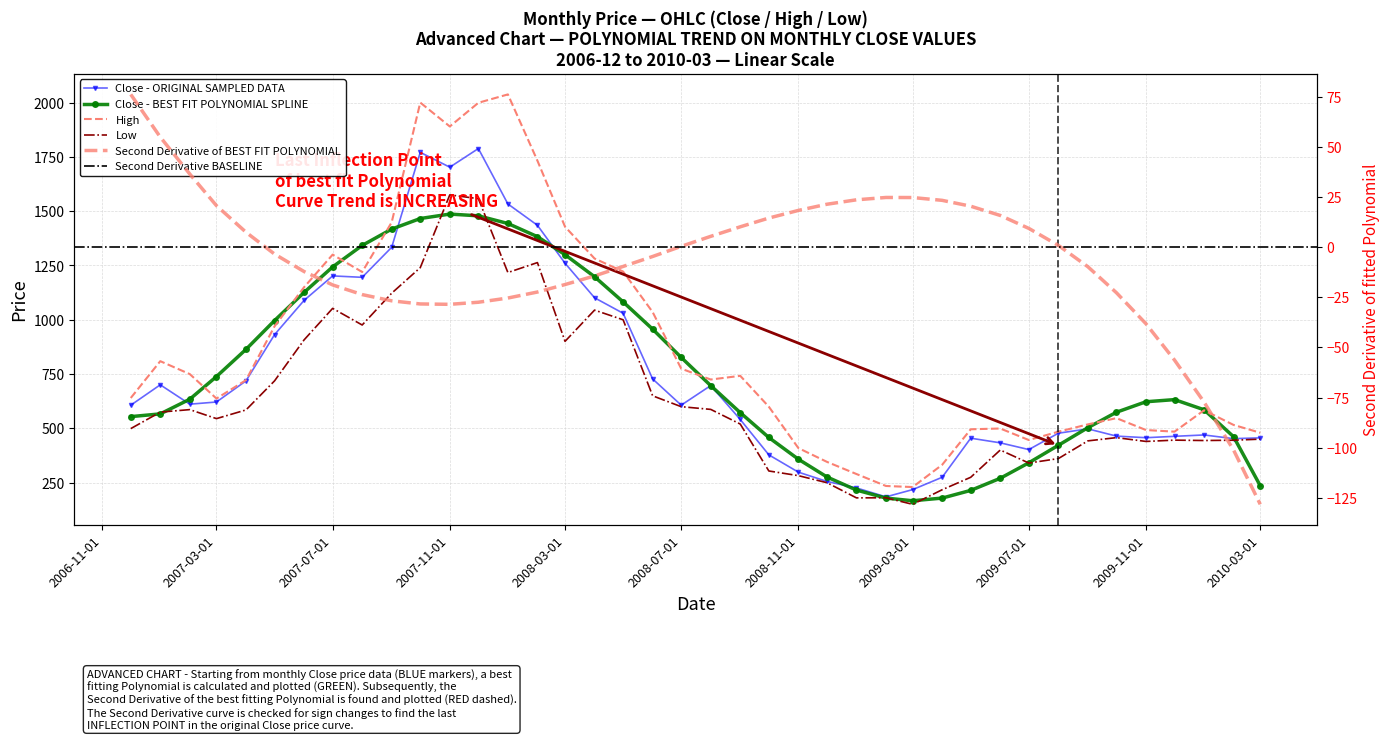

How many interior local peaks does the High series have?

8